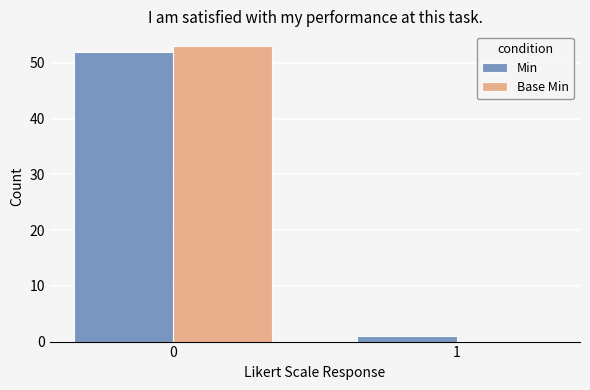

True or false: Min has a value of 84 at 0.

False